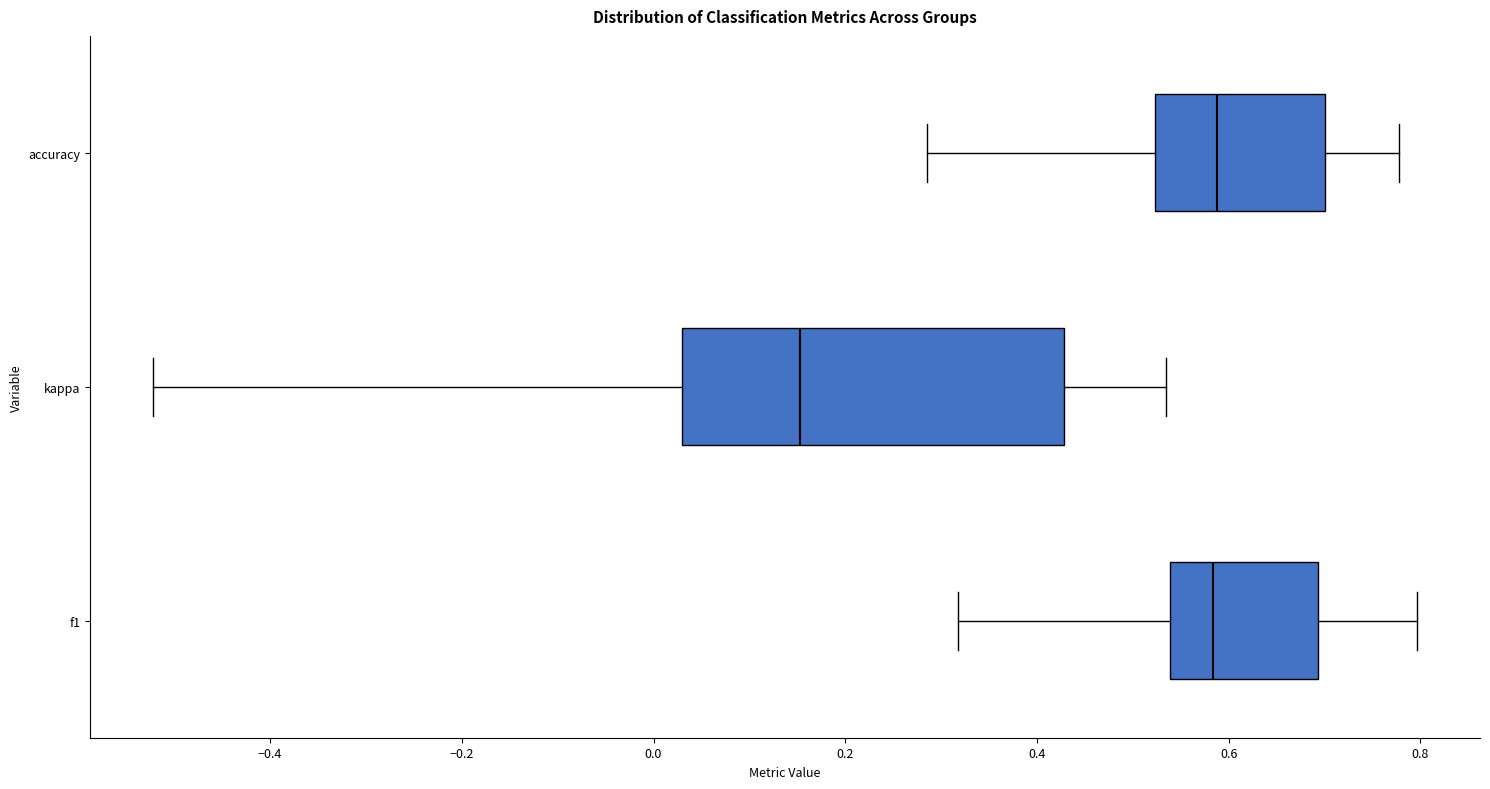

Which box's median line is the furthest to the left?

kappa